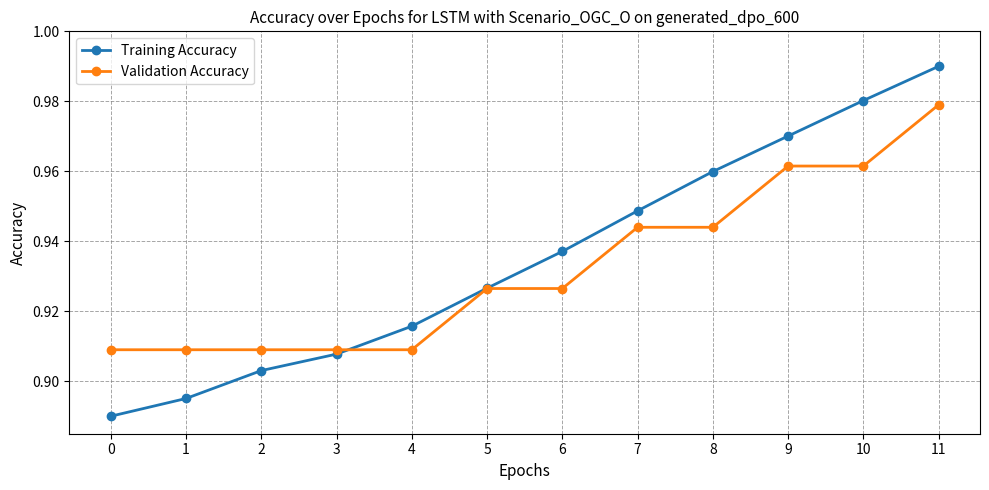

Is the value of Validation Accuracy at 8 greater than the value of Training Accuracy at 1?

Yes